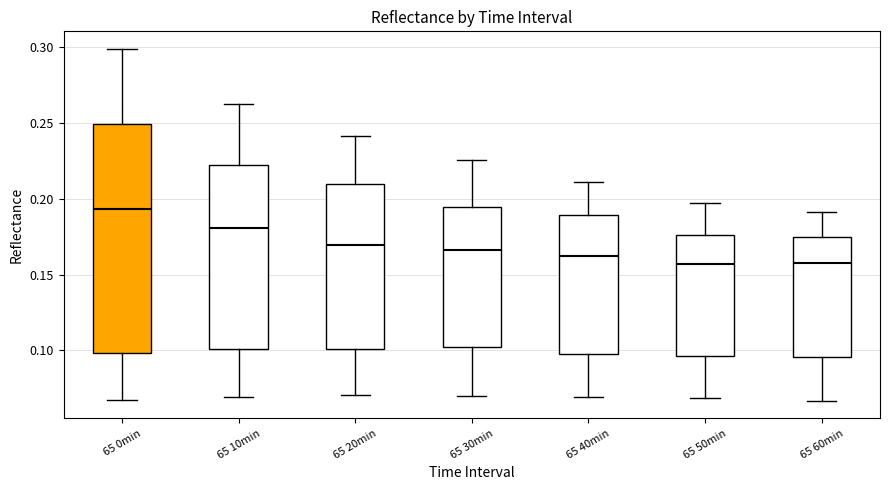

Which box has the highest median line?

65 0min